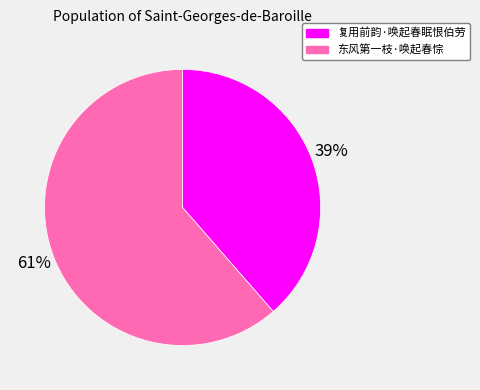

Is it true that 东风第一枝·唤起春悰 is 75% of the pie?

False